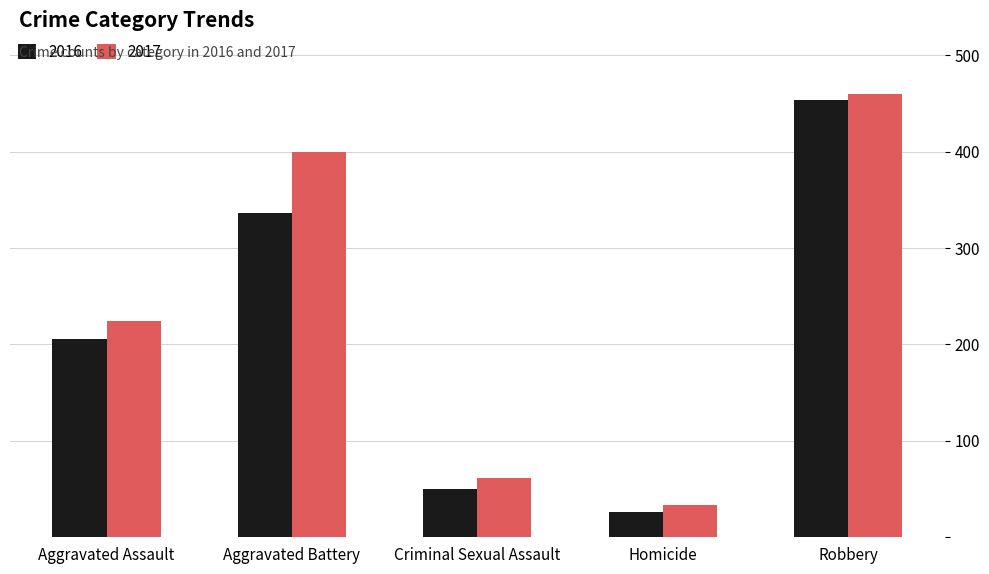

What is the approximate value of 2016 at Homicide, to the nearest 50?

50